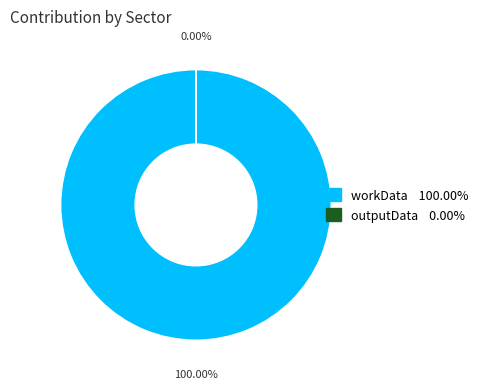

Rank the categories by value from highest to lowest.

workData, outputData